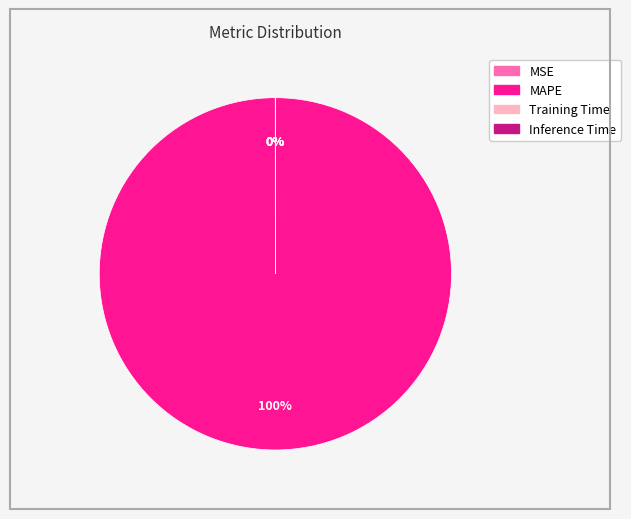

Is it true that MAPE is 100% of the pie?

True